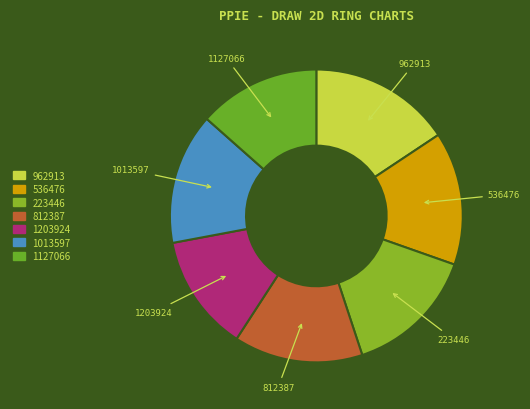

Is it true that 1127066 is 13% of the pie?

True